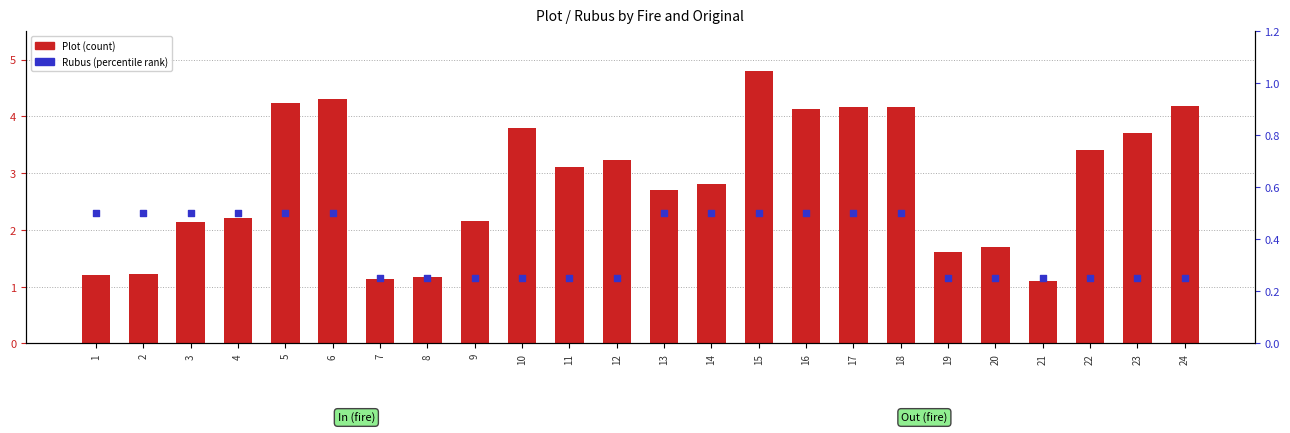

Is the value of Plot (count) at 5 greater than the value of Rubus (percentile) at 20?

Yes